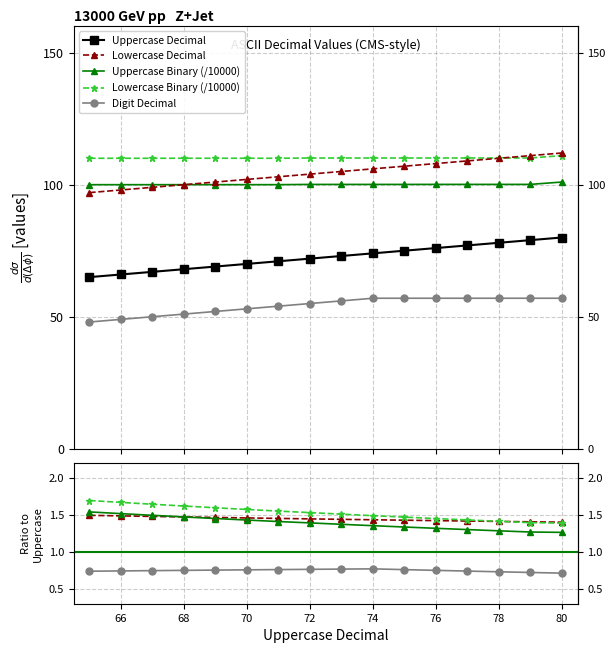

True or false: Uppercase Decimal has a value of 111.4 at 15.

False